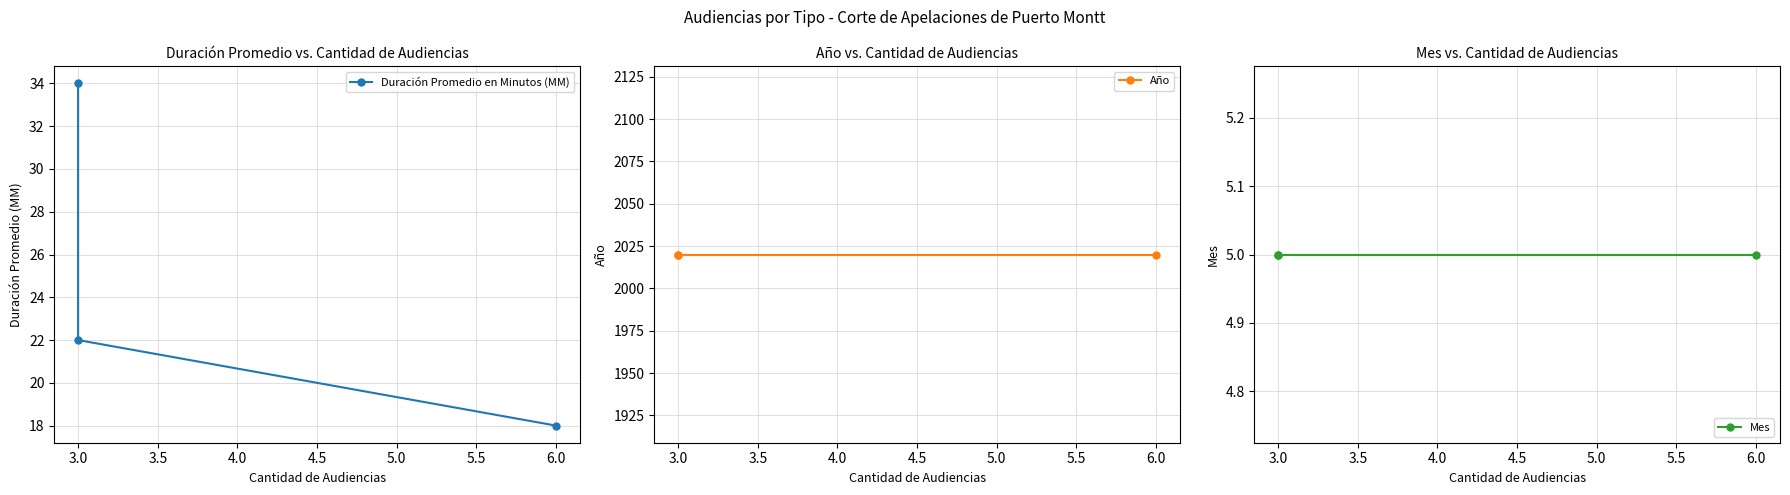

What is the label of the 2nd point from the left?

3.0